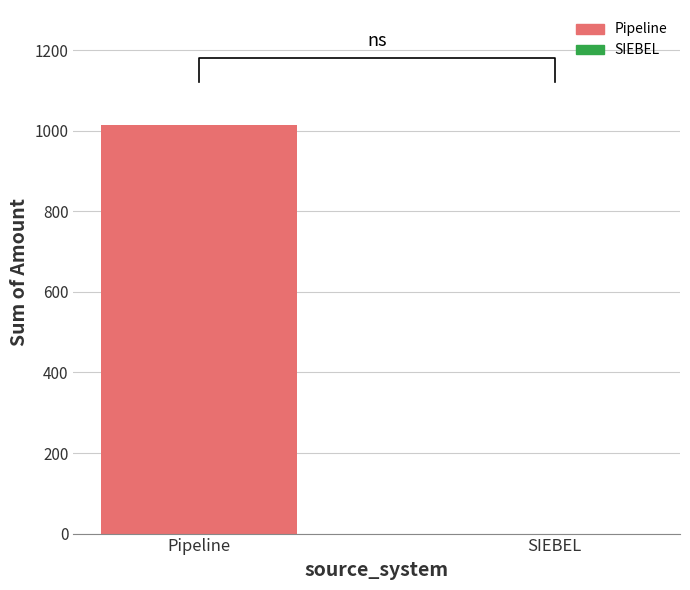

What is the sum of the values at Pipeline and SIEBEL?

1015.1